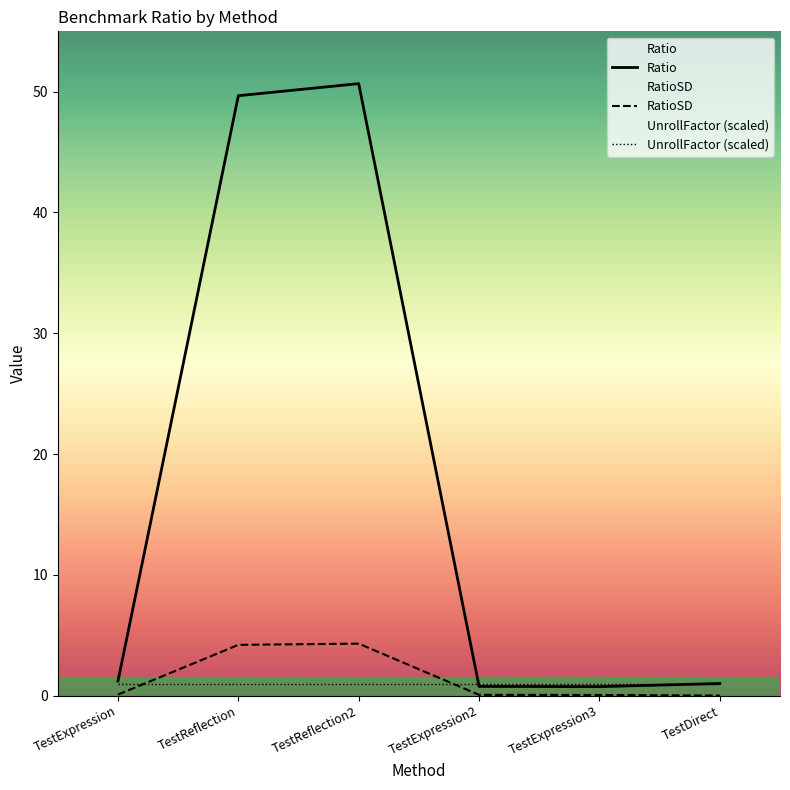

Is the value of RatioSD at TestExpression greater than the value of Ratio at TestExpression3?

No